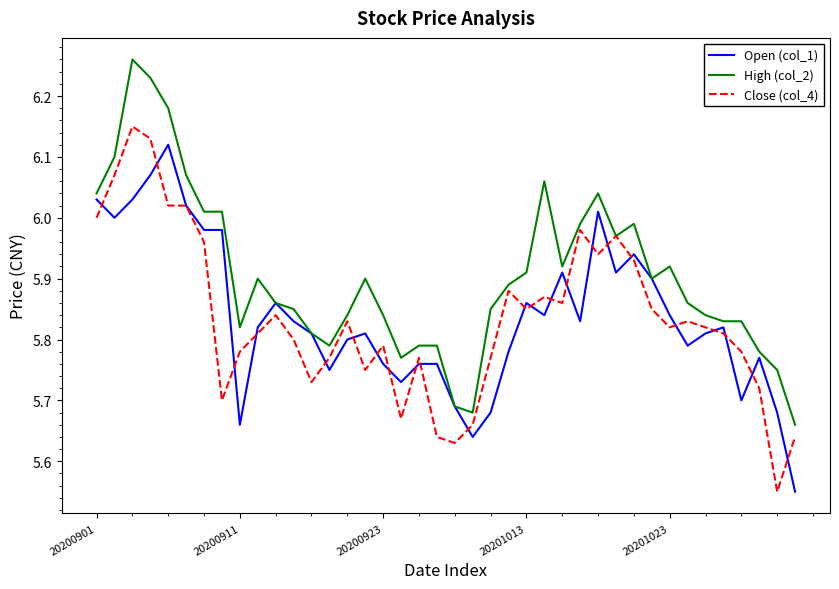

Which series has the largest total across all categories?

High (col_2)